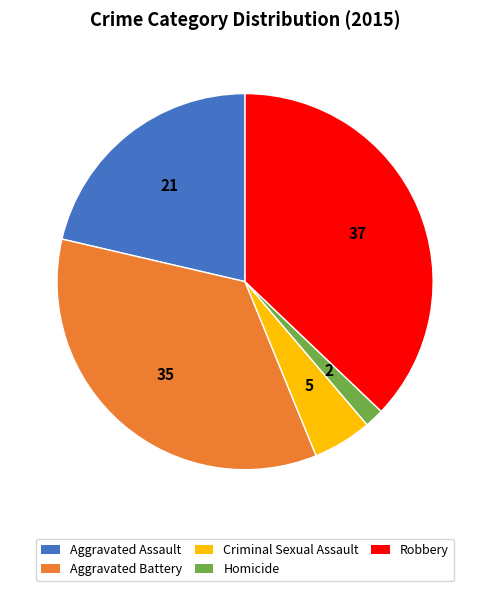

What is the largest slice in the pie chart?

Robbery